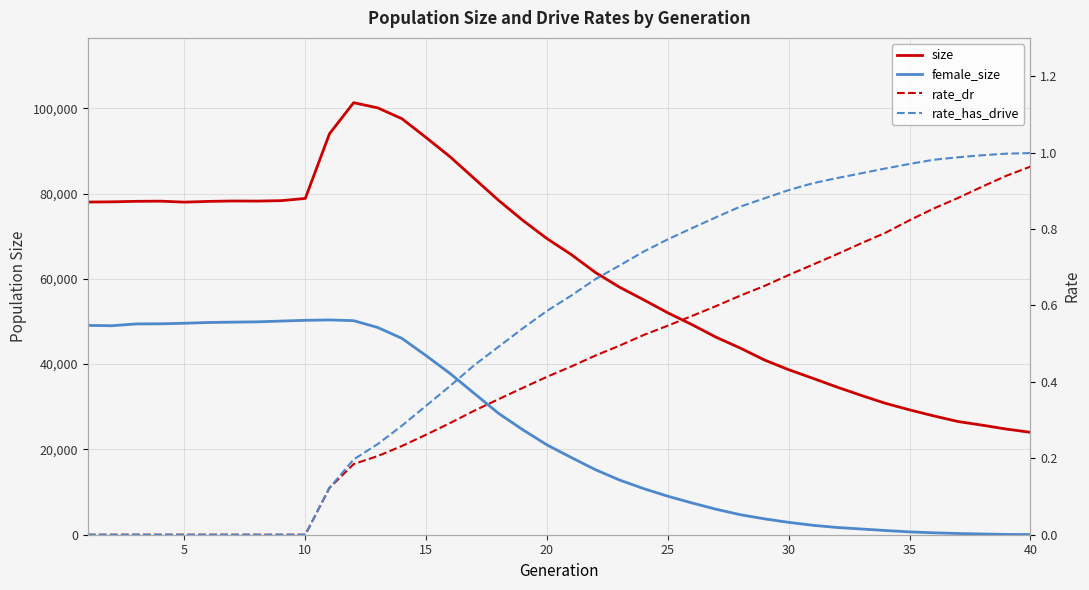

Is the value of rate_dr at 36 greater than the value of female_size at 40?

No